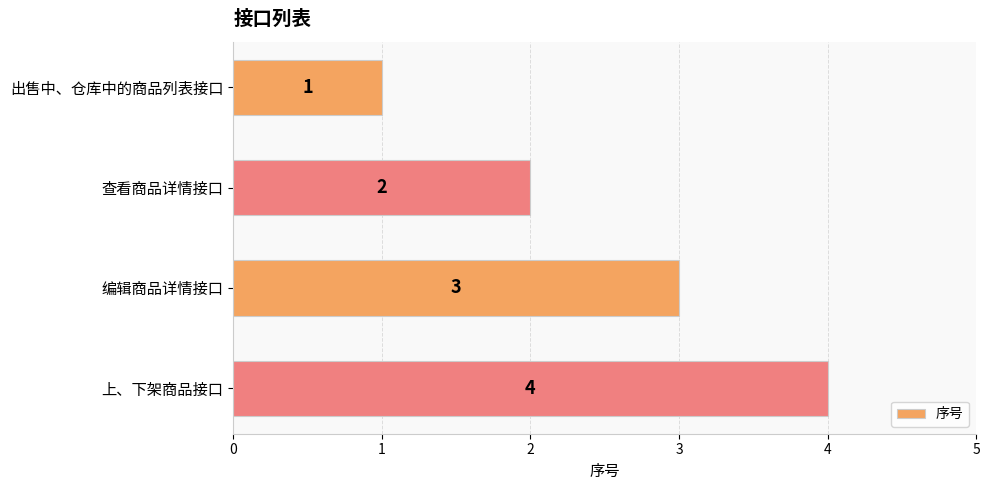

Which has a higher value, 编辑商品详情接口 or 出售中、仓库中的商品列表接口?

编辑商品详情接口